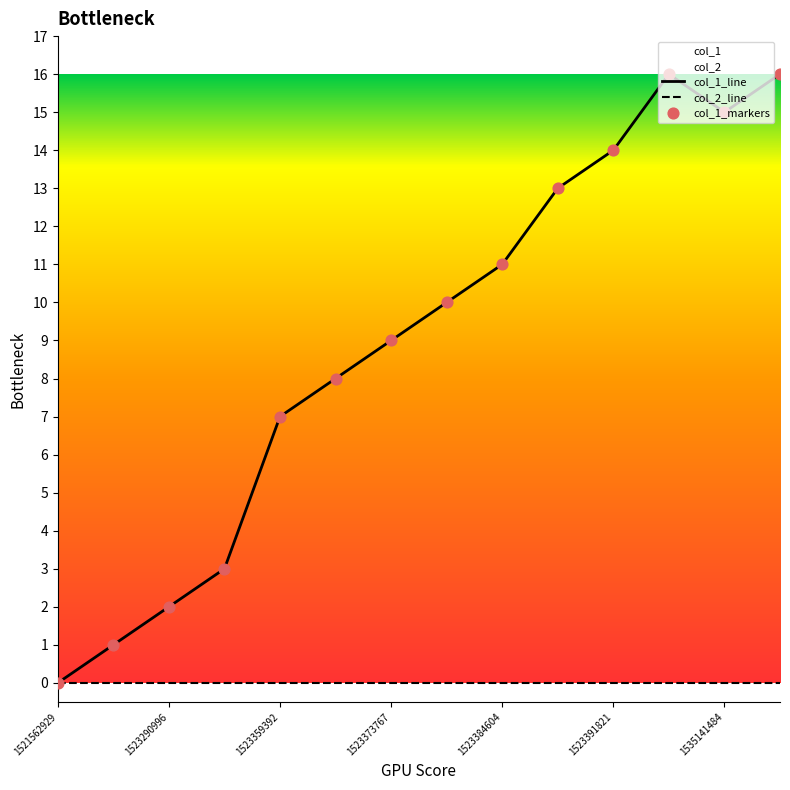

Which series reaches the minimum Y coordinate?

col_1_line